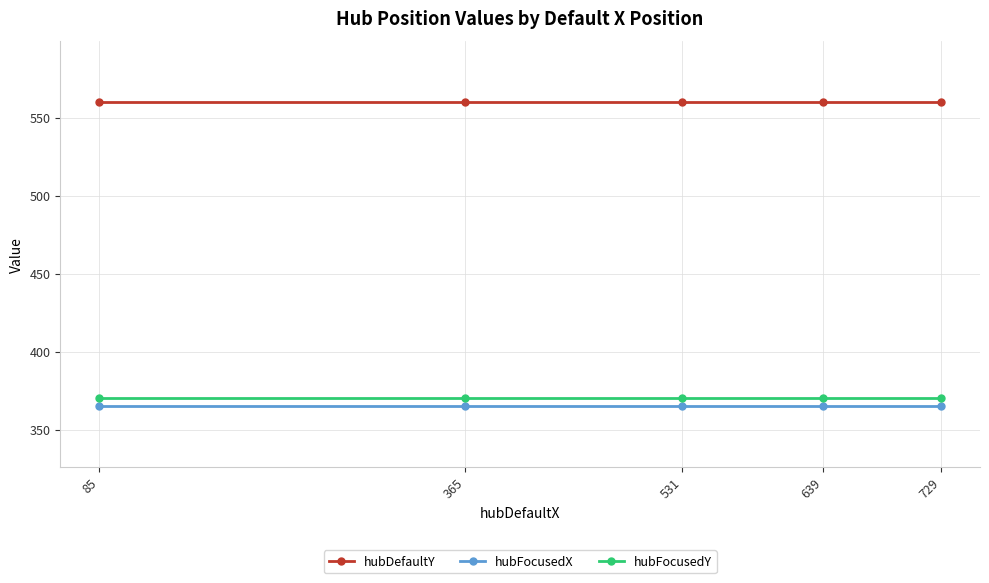

Does the chart display data point markers on the line(s)?

Yes